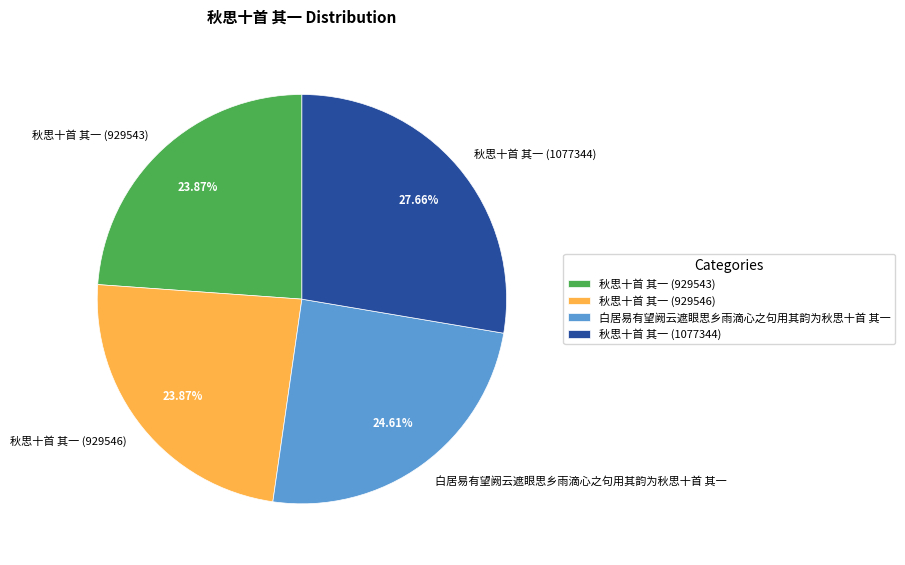

Between 秋思十首 其一 (929546) and 秋思十首 其一 (1077344), which is larger?

秋思十首 其一 (1077344)